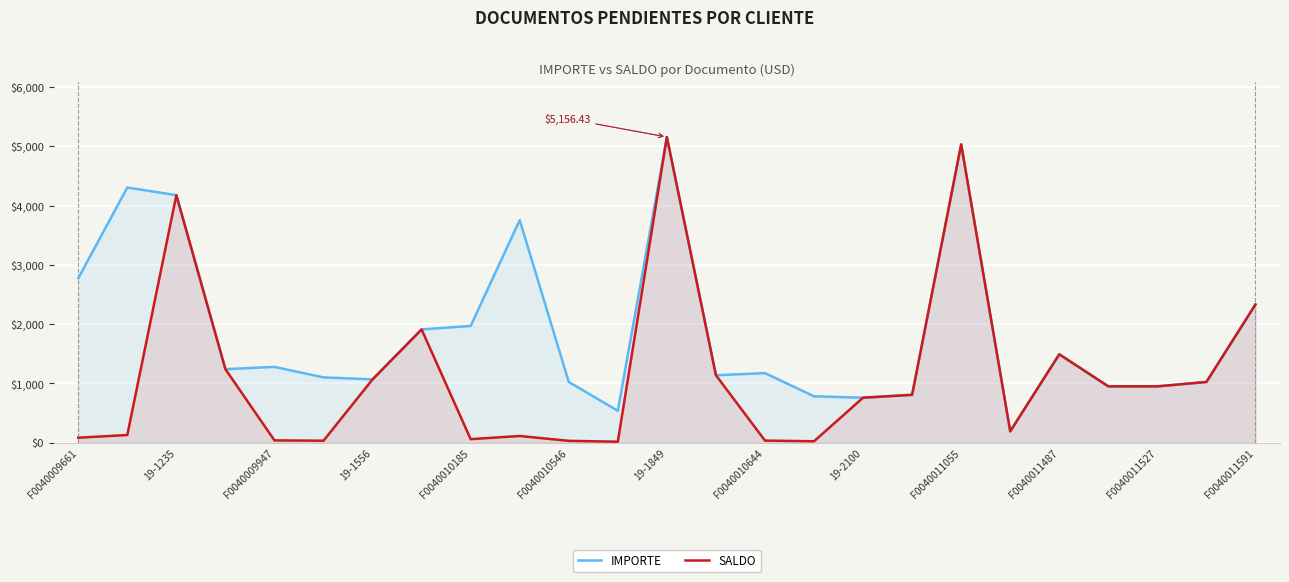

The value of SALDO at 15 is 32.1. True or false?

False